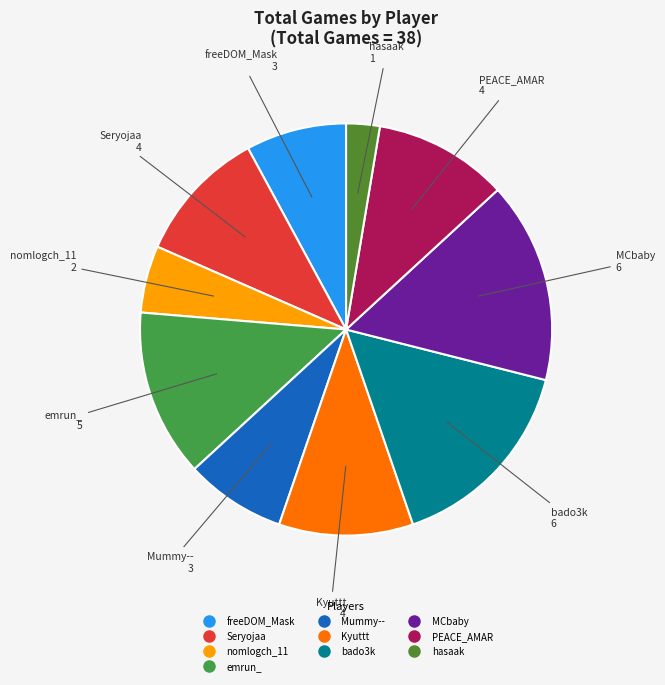

Does any single category account for the majority?

No